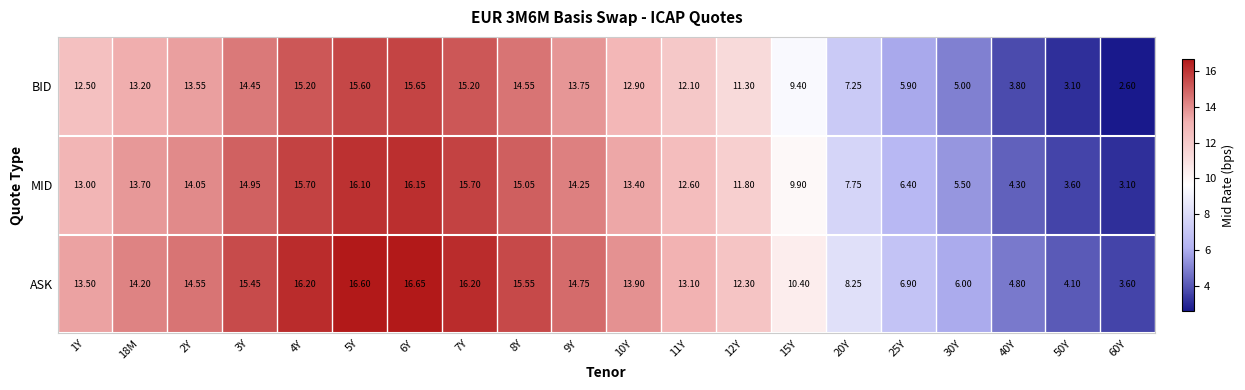

List the series in order of their peak value, highest first.

ASK, MID, BID